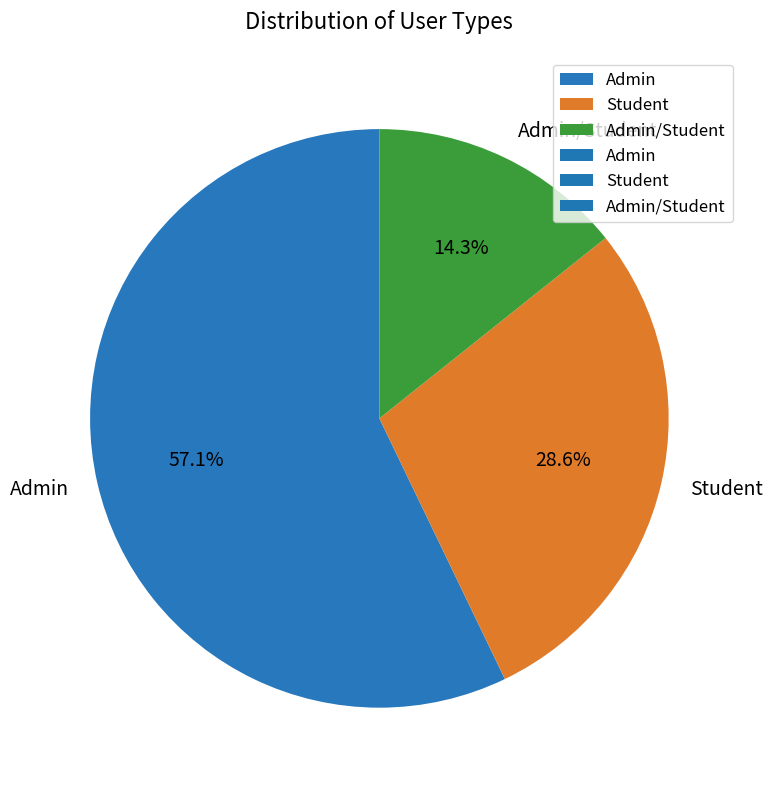

How many slices are in this pie chart?

3